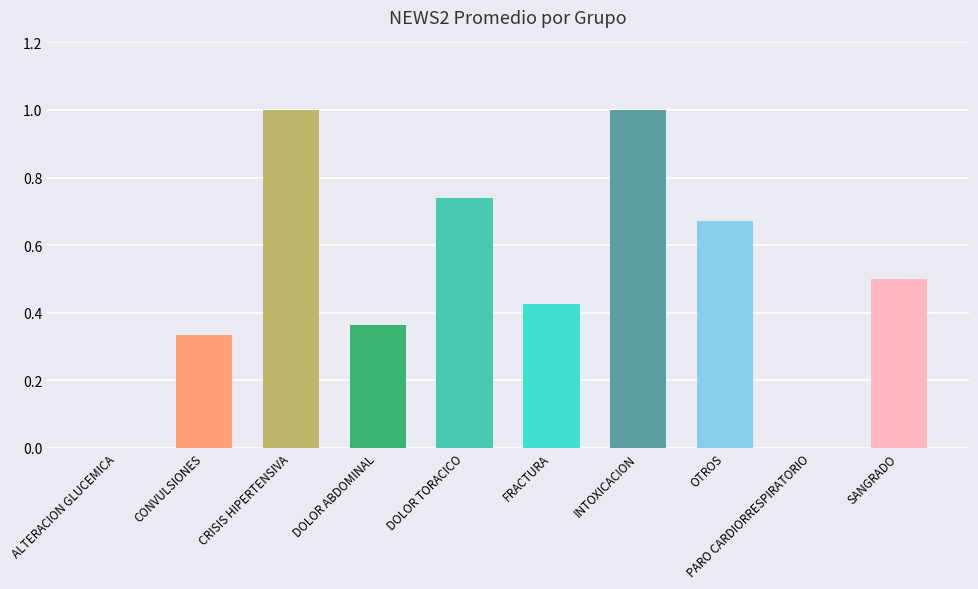

How many distinct data groups are displayed?

1